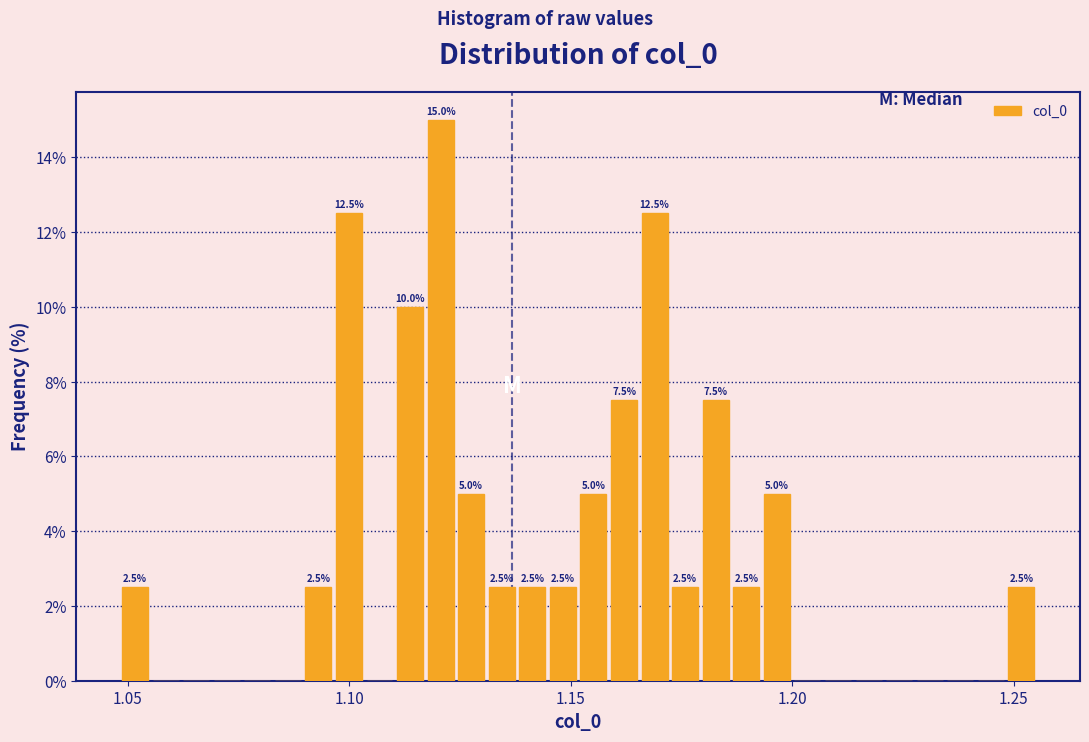

Read against the x-axis, roughly where is the centre of the tallest bar?

1.120